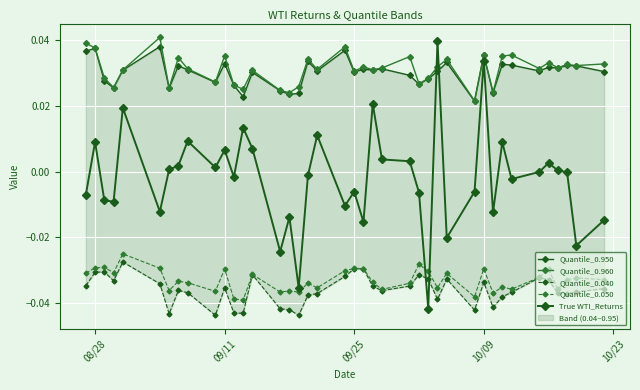

True or false: Quantile_0.050 and Quantile_0.040 intersect in this chart.

False